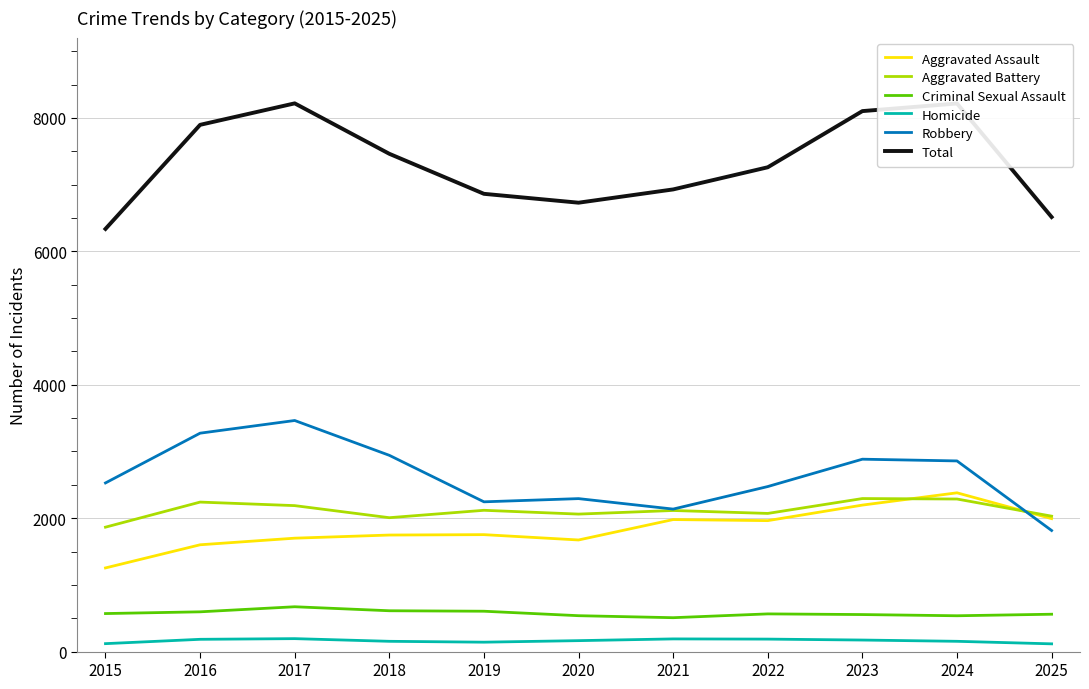

What is the approximate value of Criminal Sexual Assault at 2021, to the nearest 10?

510